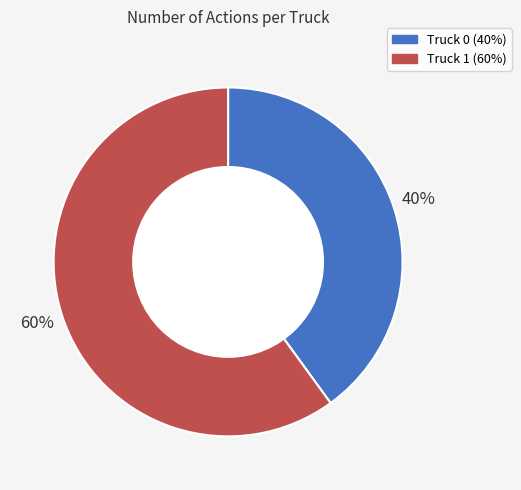

What percentage is the Truck 1 slice, to the nearest percent?

60%